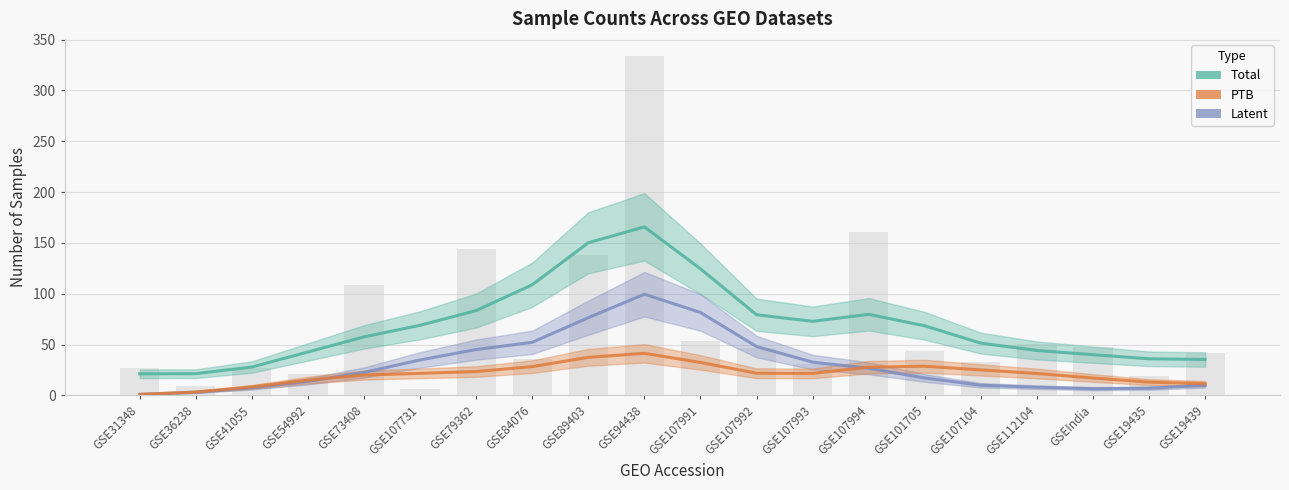

What is the difference between the highest and lowest values at GSEIndia?

33.4